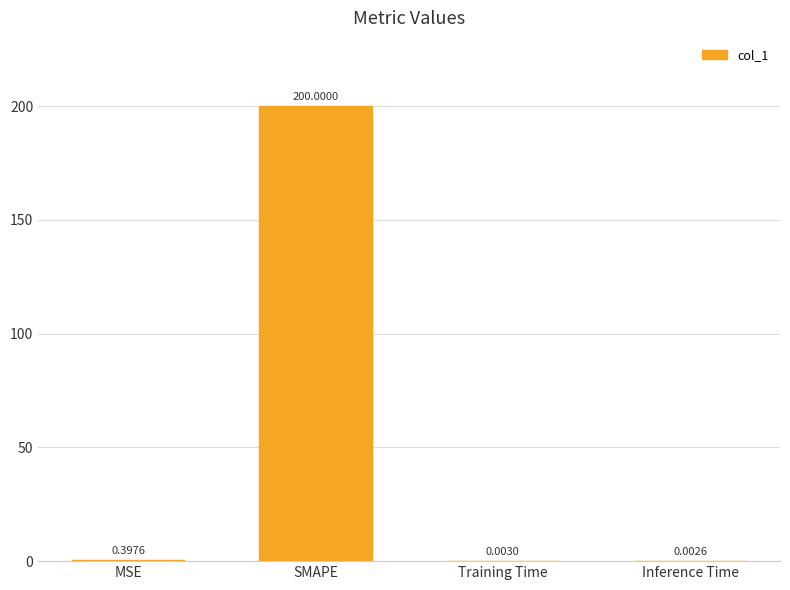

At which label is the value closest to 100?

MSE